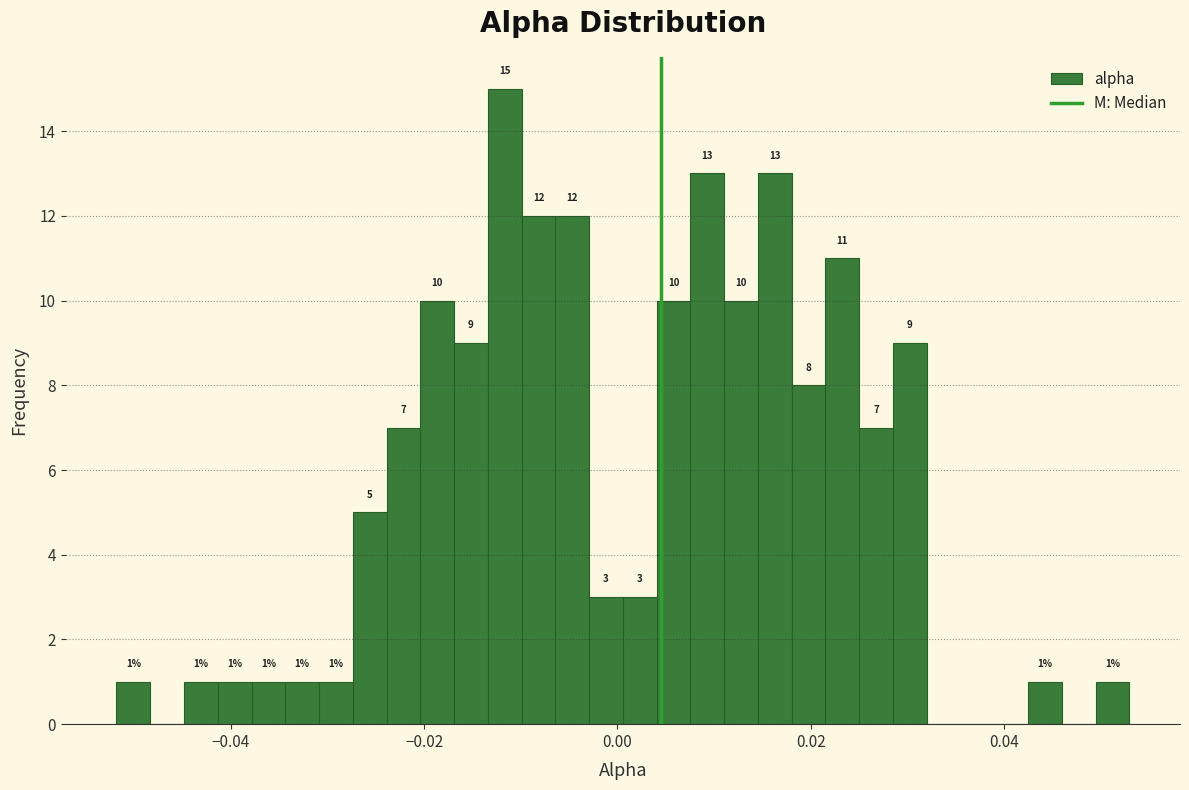

Read against the x-axis, roughly where is the centre of the tallest bar?

-0.012